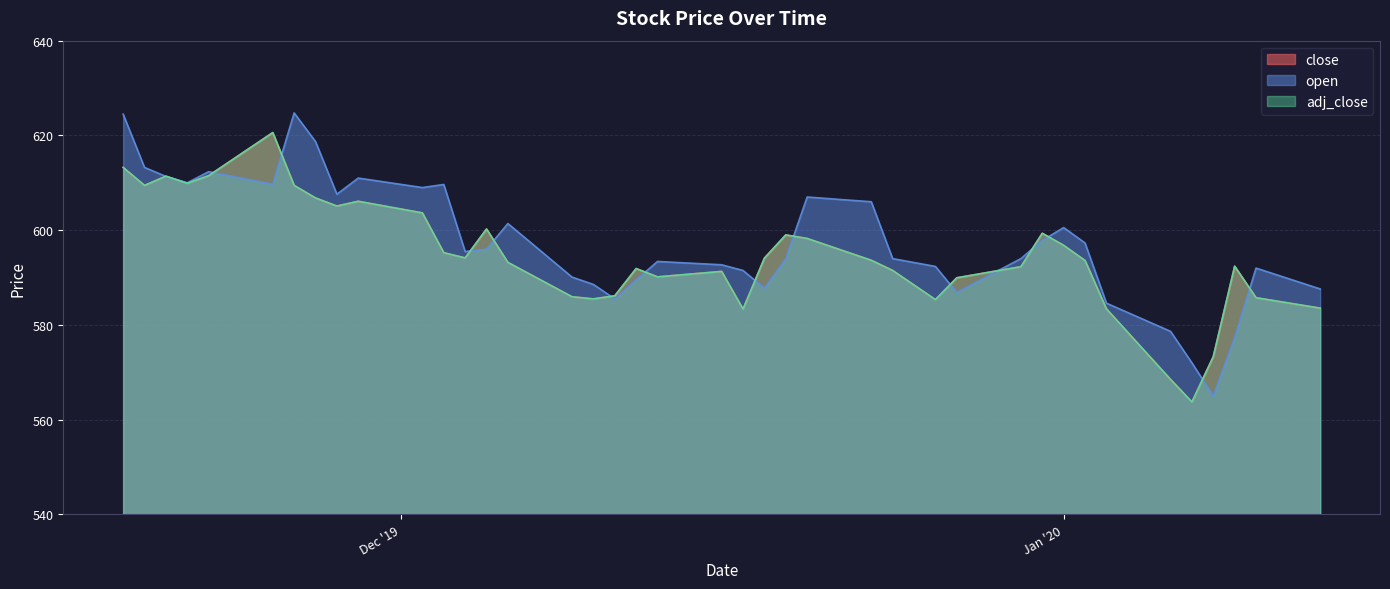

Reading left to right, transcribe all the data shown in this chart.

close: 613.2	609.5	611.4	609.9	611.5	620.6	609.5	606.8	605.1	606.1	603.6	595.2	594.1	600.2	593.2	586.0	585.5	586.1	591.9	590.1	591.3	583.4	594.1	599.0	598.2	593.6	591.5	585.4	590.0	592.3	599.4	596.8	593.6	583.4	568.5	563.8	573.3	592.4	585.8	583.5
open: 624.5	613.2	611.4	610.0	612.4	609.7	624.8	618.7	607.6	611.0	609.0	609.6	595.5	596.0	601.4	590.1	588.5	585.5	589.5	593.4	592.7	591.5	587.8	594.0	607.0	606.0	594.0	592.4	586.9	594.0	597.9	600.5	597.3	584.6	578.6	572.0	565.0	577.4	592.0	587.6
adj_close: 613.2	609.5	611.4	609.9	611.5	620.6	609.5	606.8	605.1	606.1	603.6	595.2	594.1	600.2	593.2	586.0	585.5	586.1	591.9	590.1	591.3	583.4	594.1	599.0	598.2	593.6	591.5	585.4	590.0	592.3	599.4	596.8	593.6	583.4	568.5	563.8	573.3	592.4	585.8	583.5